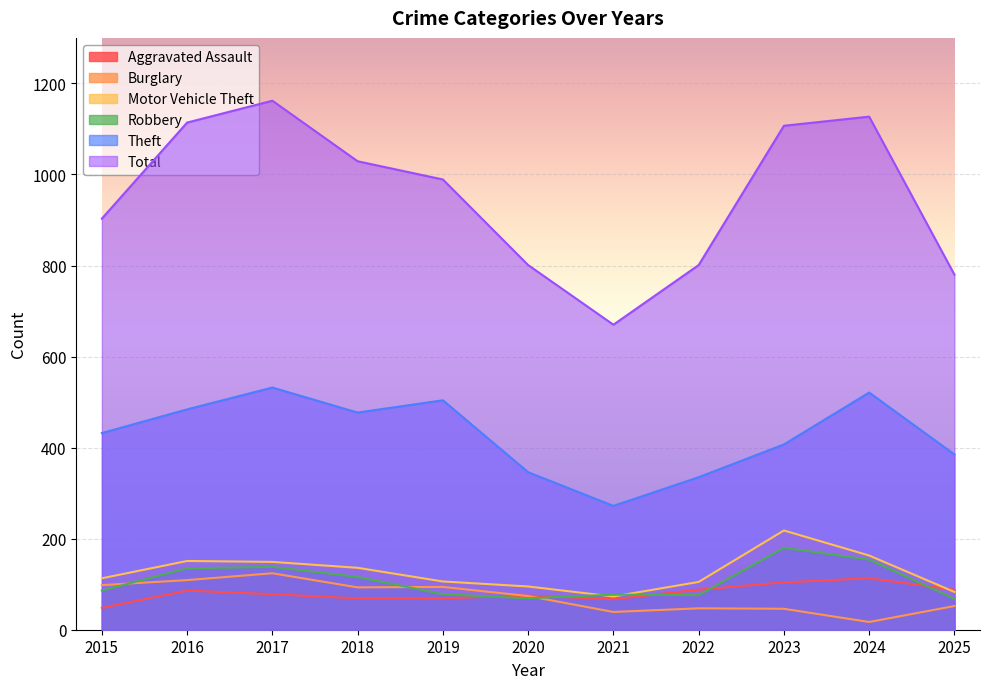

Where is the first local minimum for Burglary?

2018